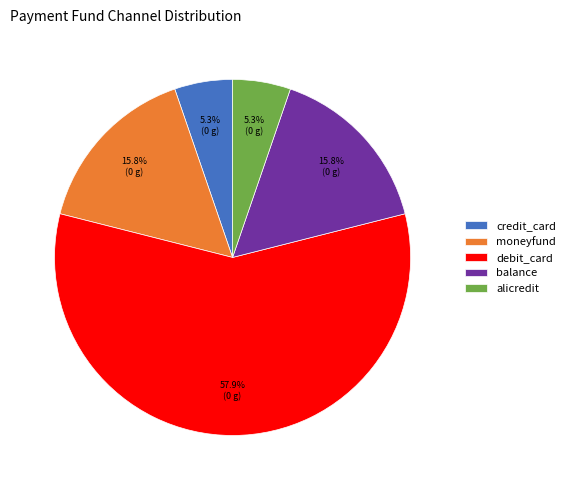

Do moneyfund and credit_card together represent more than half of the pie?

No